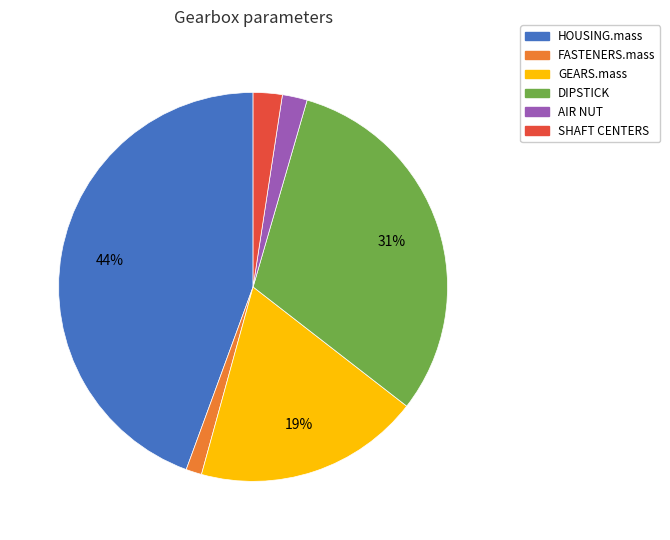

To the nearest percent, what percentage of the pie is GEARS.mass?

19%